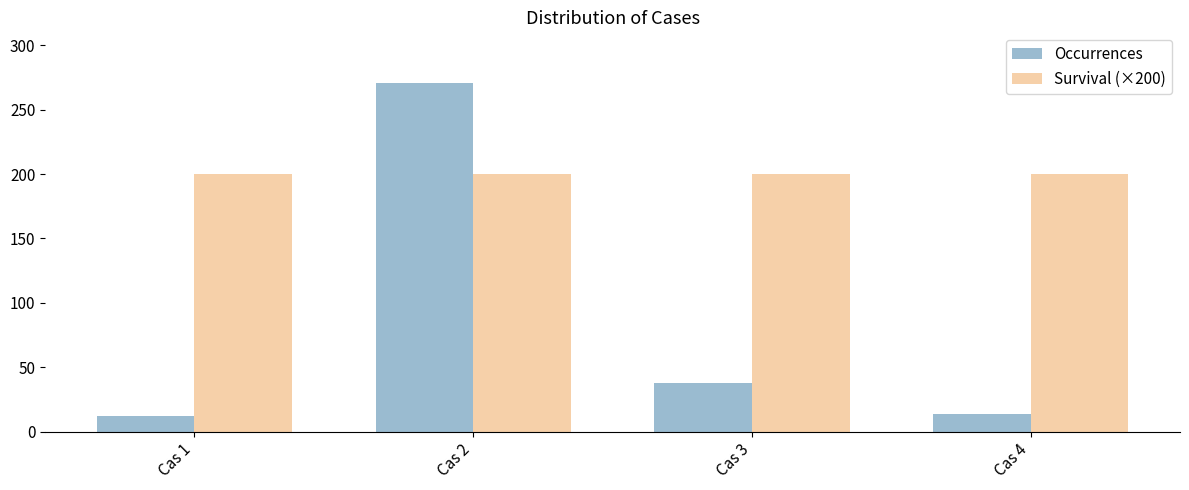

List the series in order of their overall mean, highest first.

Survival (×200), Occurrences